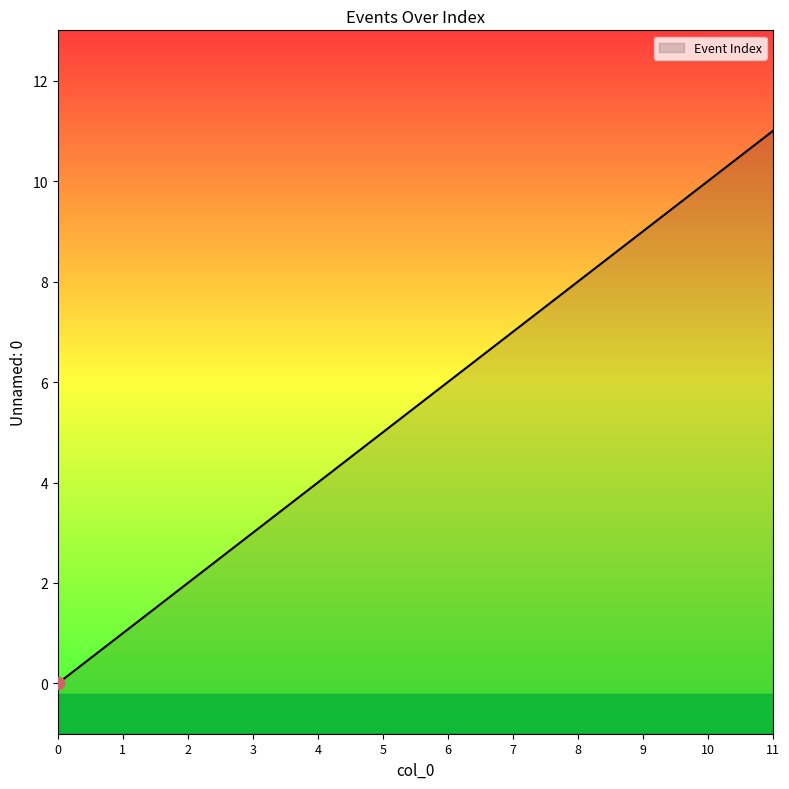

What is the ratio of the value at 9 to the value at 1?

9.0